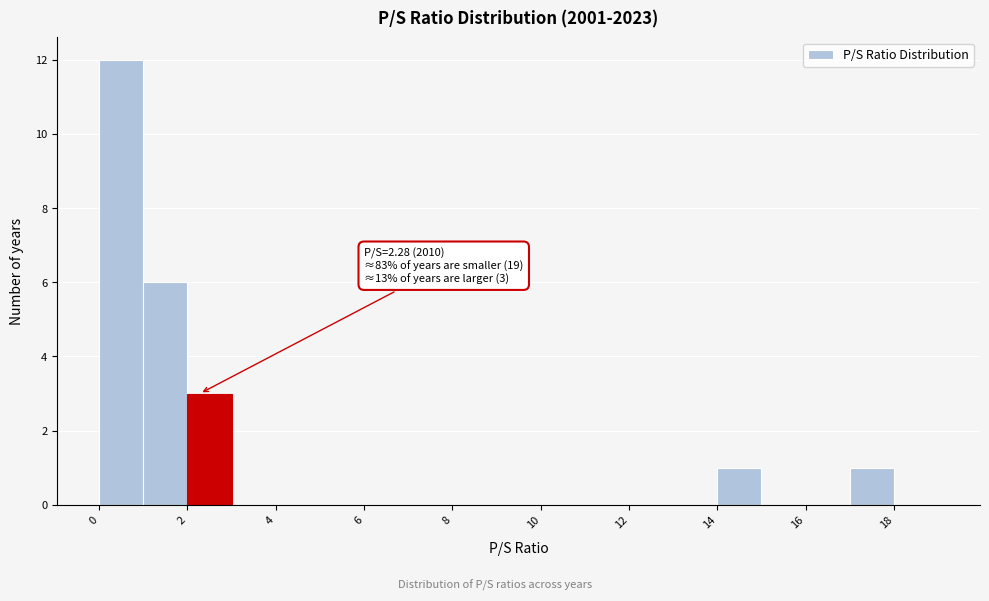

Which range on the x-axis has the tallest bar?

0 to 1